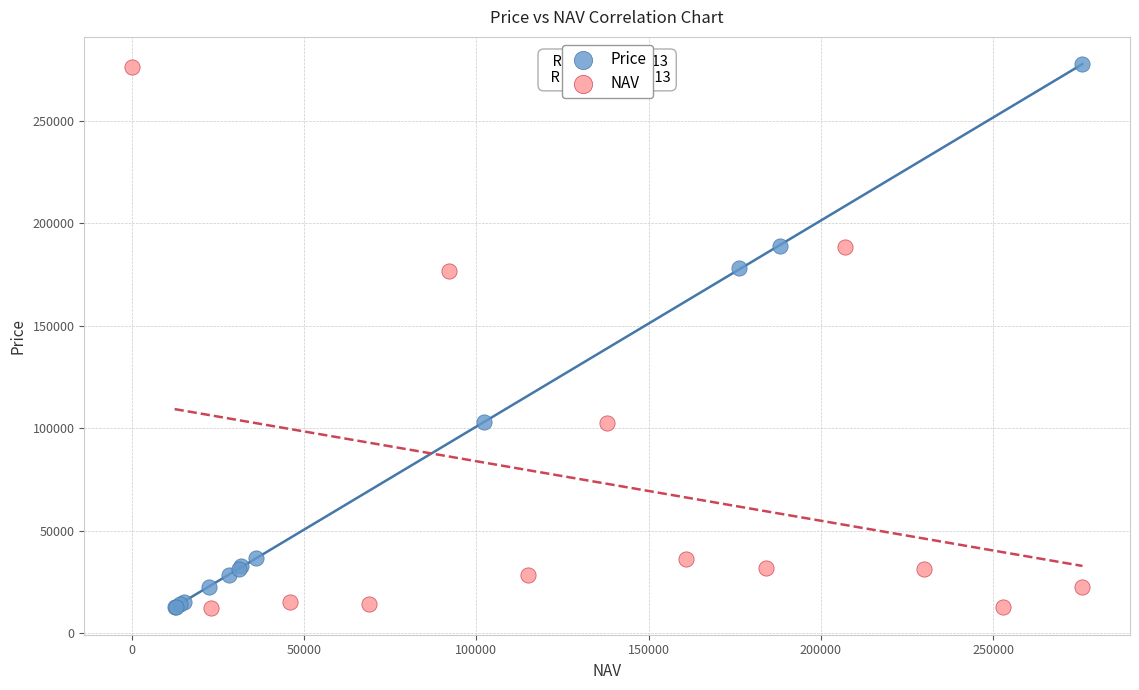

Which series has the widest spread of Y values?

Price